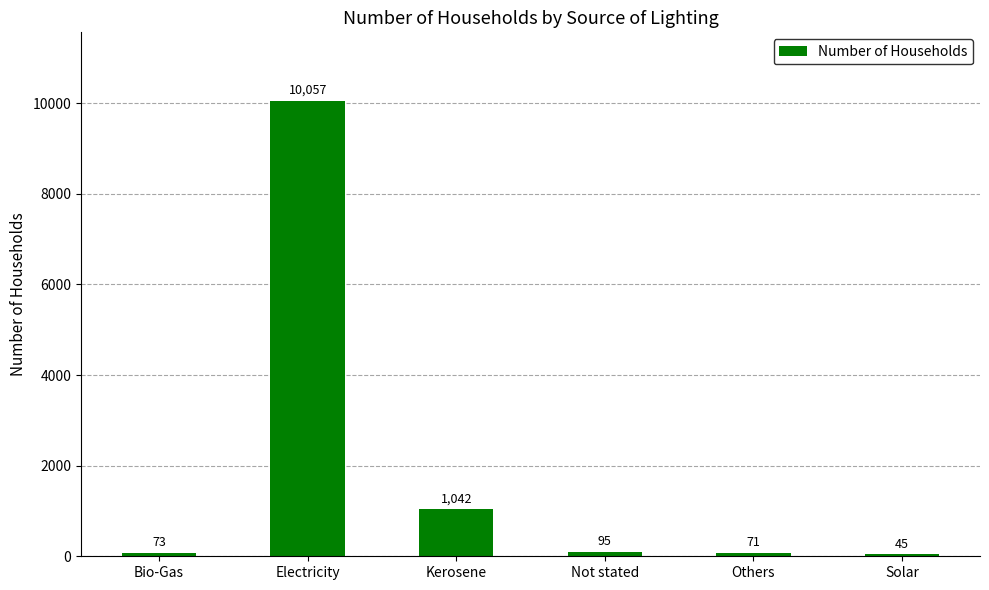

Reading left to right, extract all data points from this chart.

Bio-Gas=73	Electricity=10057	Kerosene=1042	Not stated=95	Others=71	Solar=45